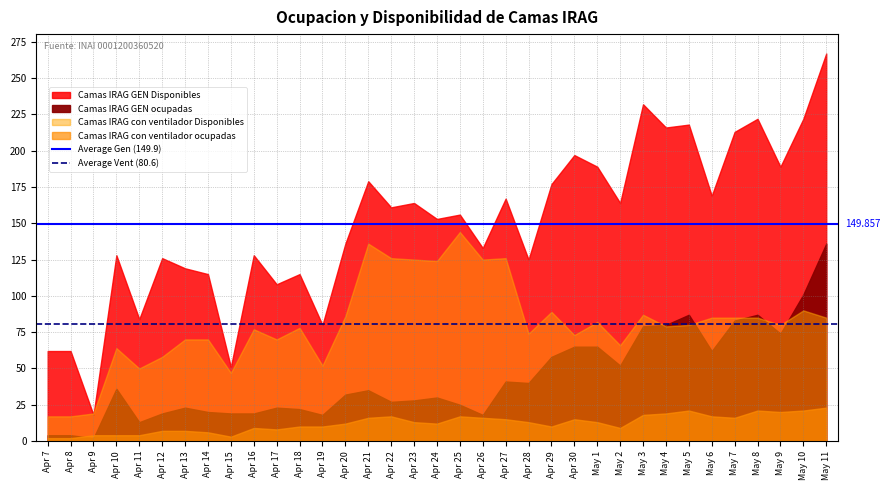

What is the average value of the Average Vent (80.6) series?

80.6